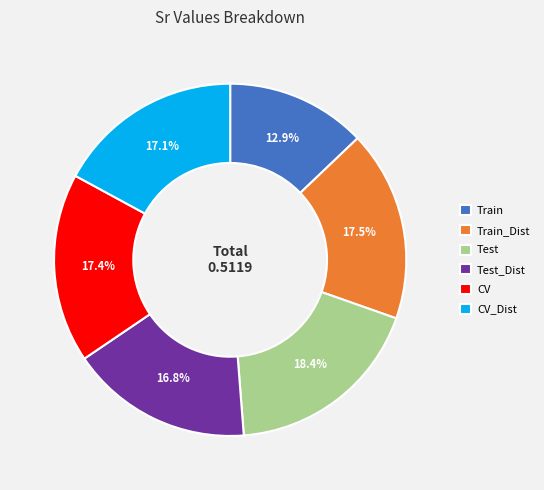

Is Test the majority of the pie?

No